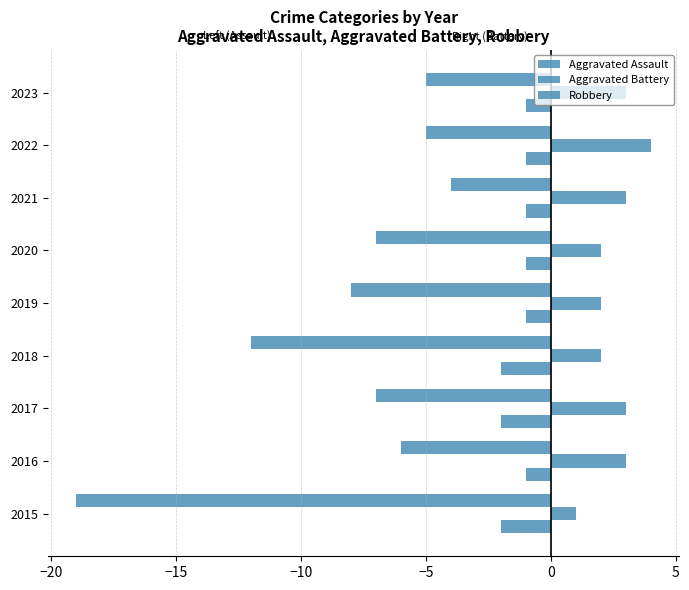

How many distinct data groups are displayed?

3